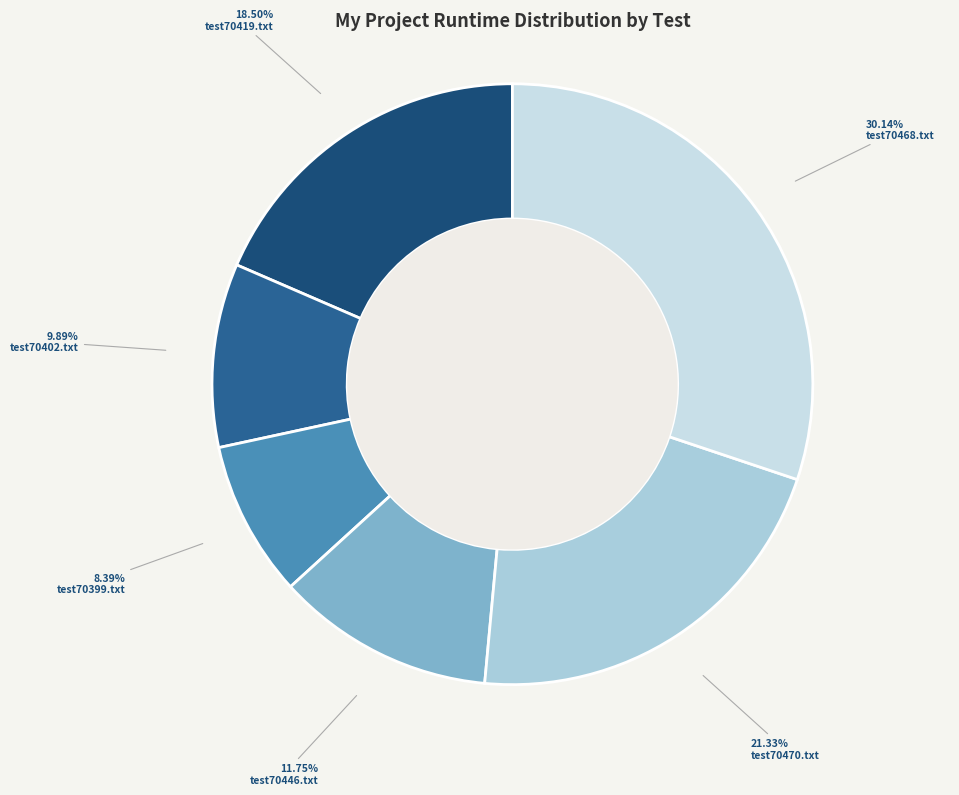

To the nearest percent, what is the difference between the largest and smallest slice percentages?

22%